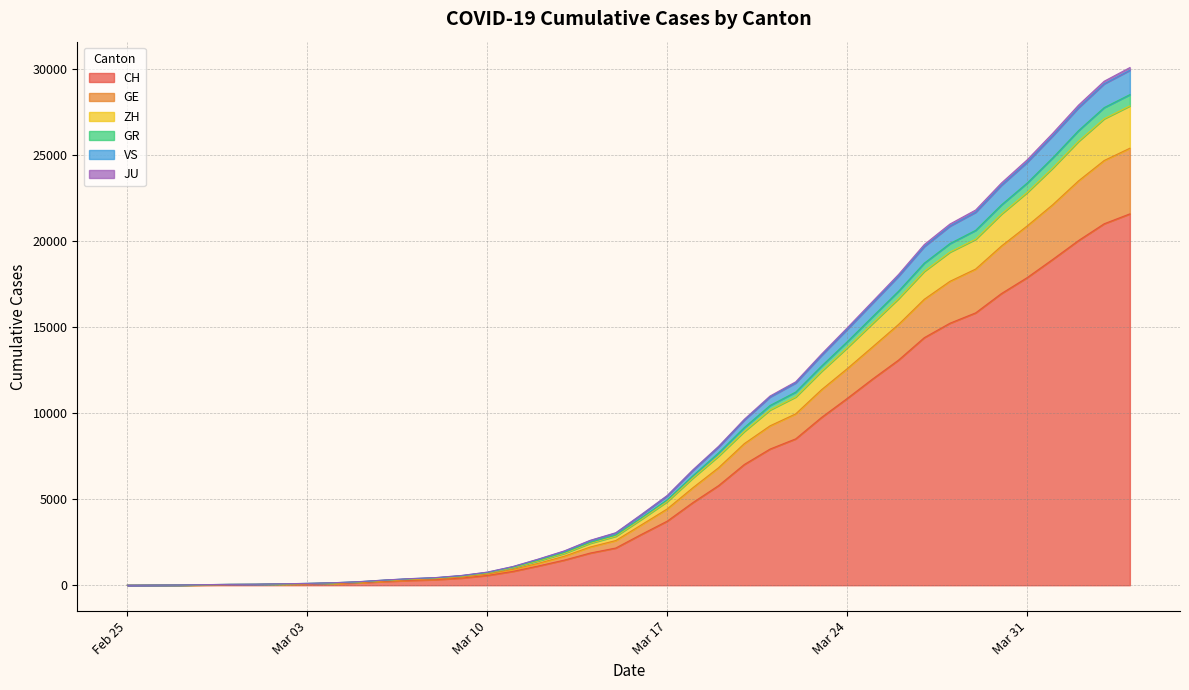

Does the chart display data point markers on the line(s)?

No